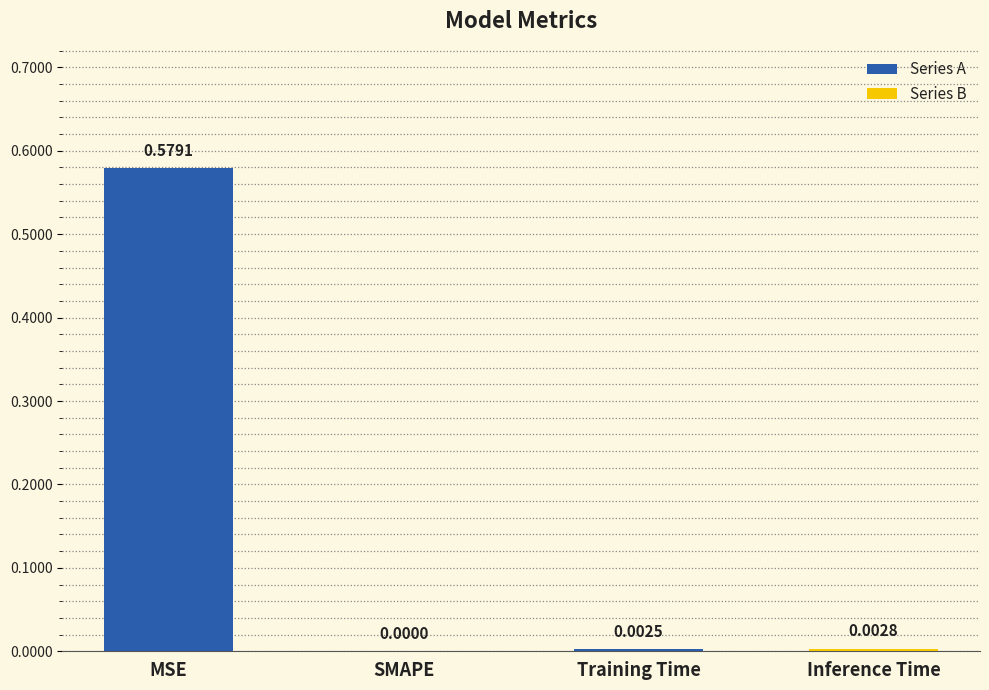

What is the average value?

0.1